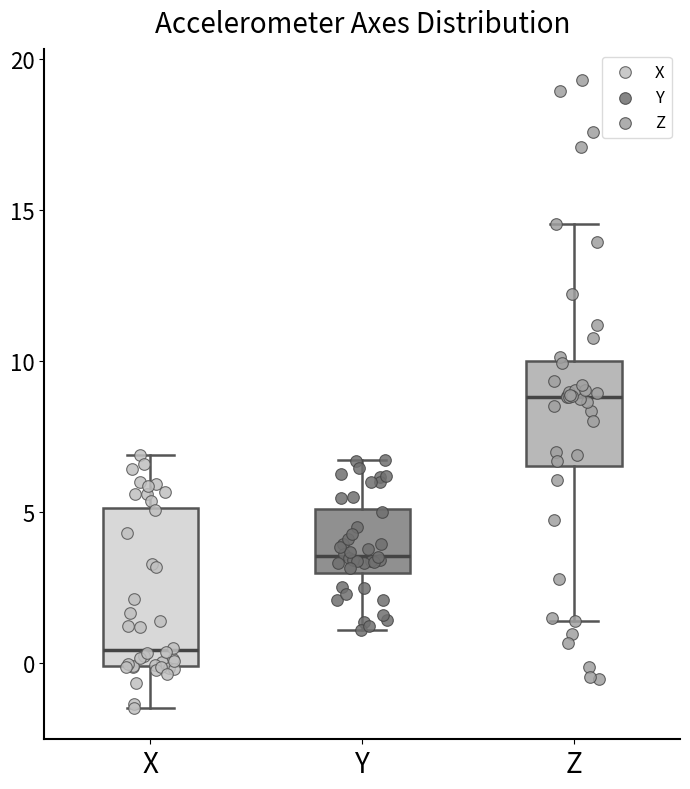

Where does the median line of the box for Z sit on the y-axis? The values are not printed on the chart, so give them approximately, as read against the axis.

9.0